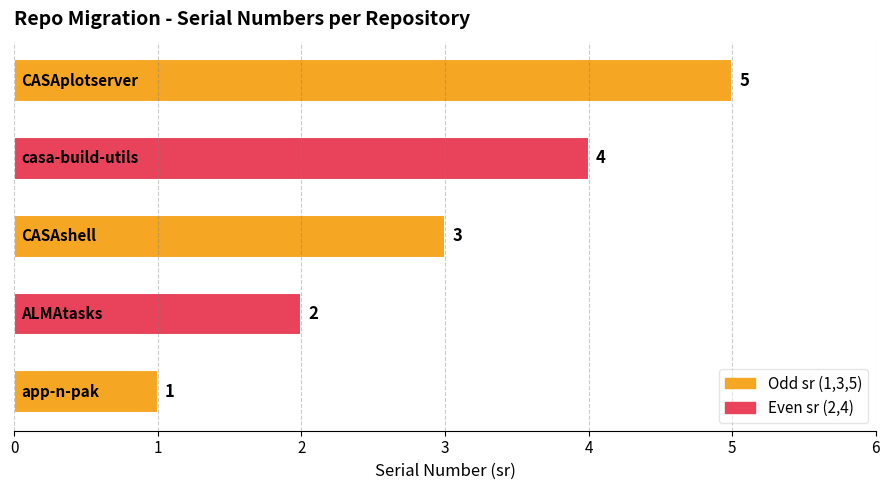

How many values are between 2 and 4?

3